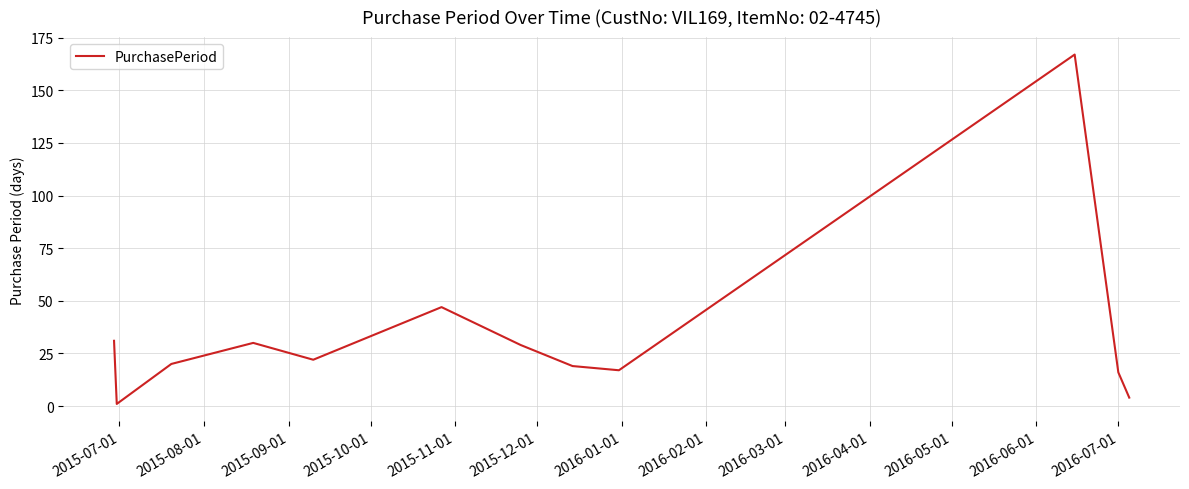

How many points are higher than both their immediate neighbors (excluding endpoints)?

3